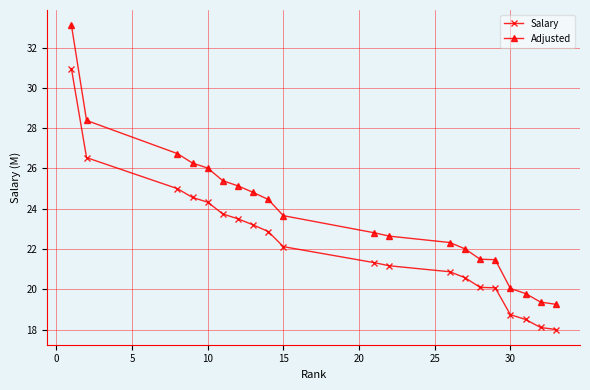

What is the average value of the Adjusted series?

23.8